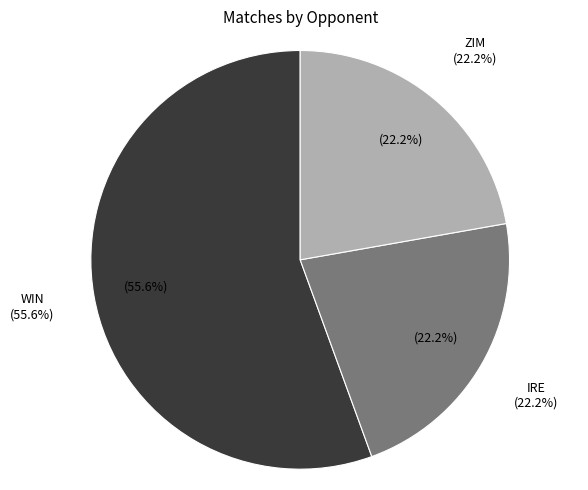

Count the number of slices in the pie.

3